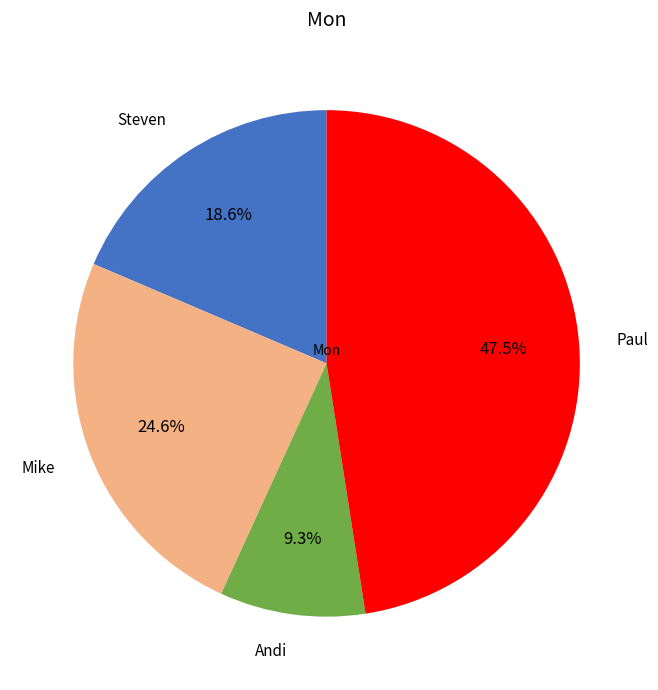

Rank the categories by value from lowest to highest.

Andi, Steven, Mike, Paul